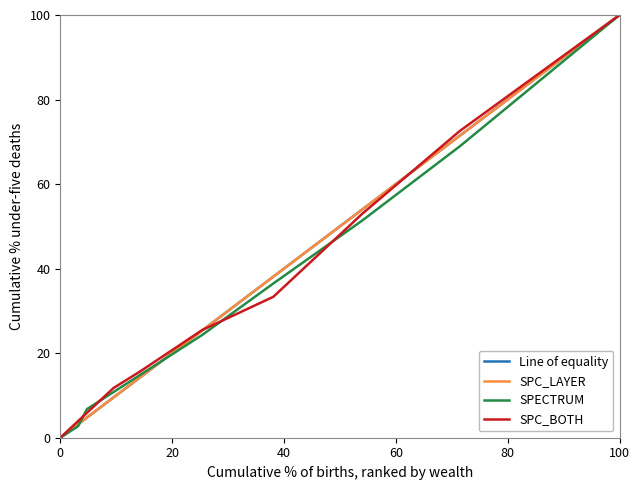

Which category has the highest value in the SPC_BOTH series?

100